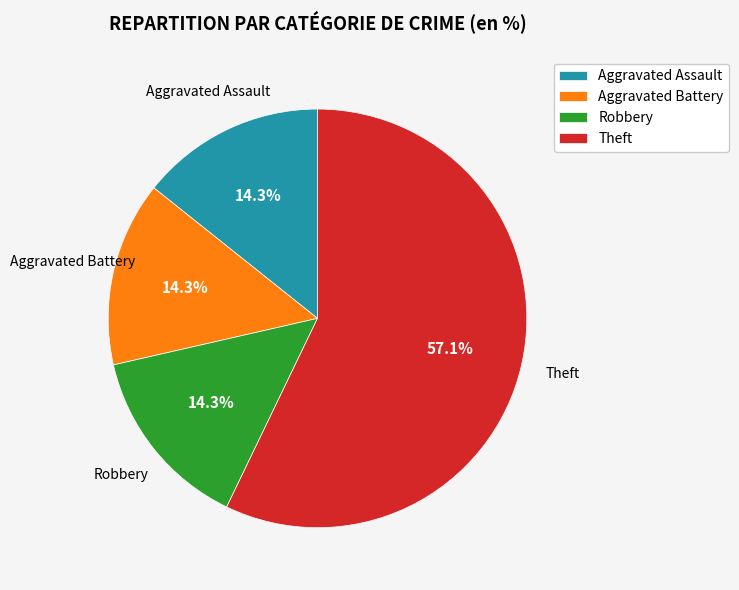

The Aggravated Battery slice represents 14% of the pie. True or false?

True